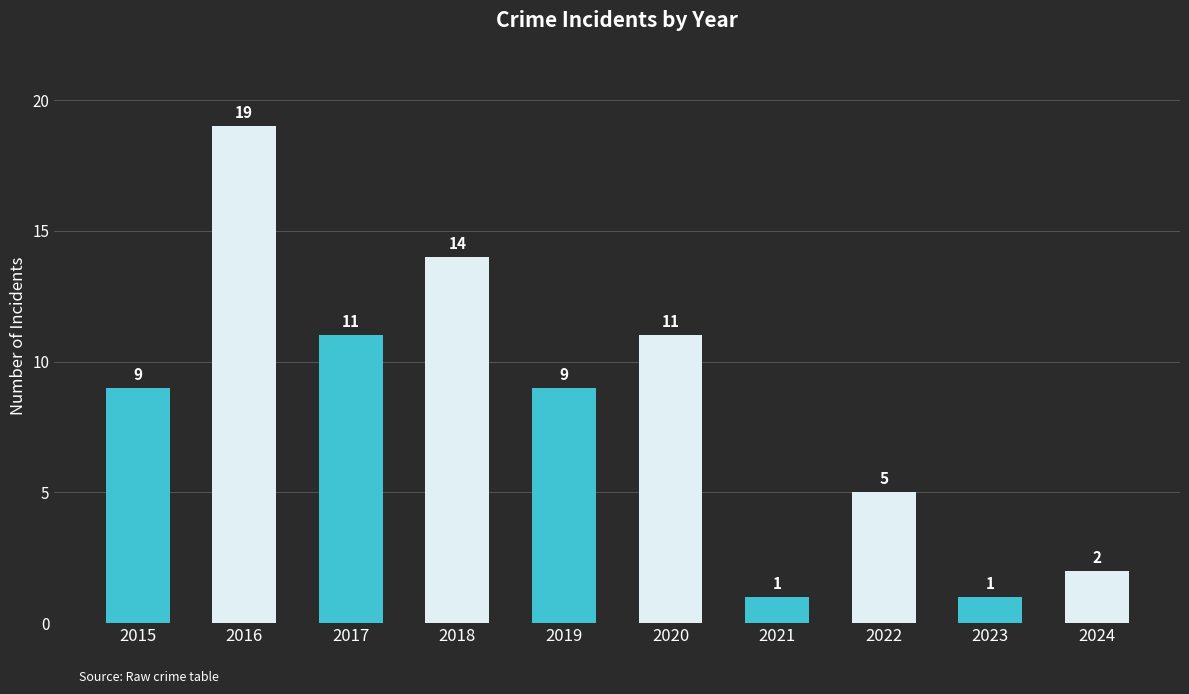

What is the sum of all values?

82